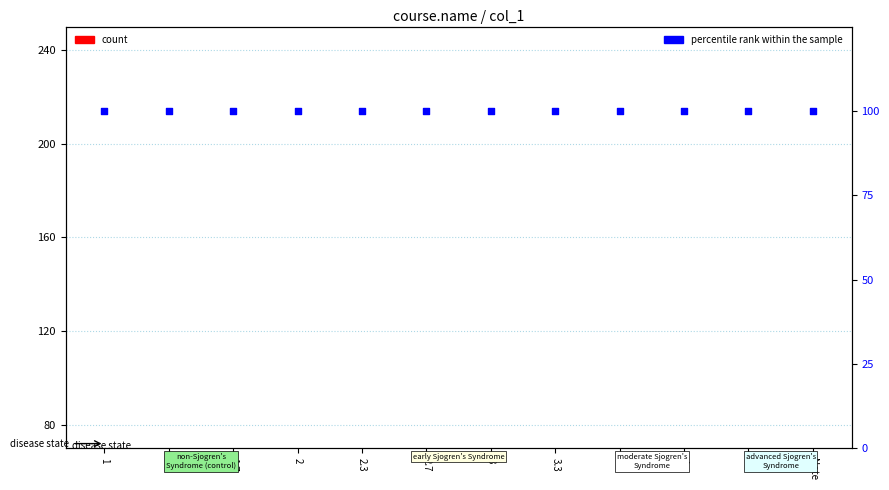

What is the total value across all series at Note?

100